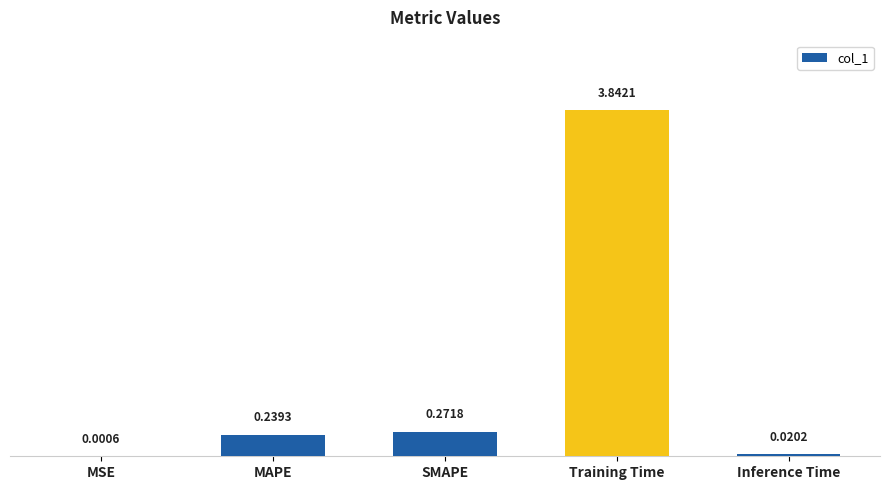

Where is the data nearest to the value 1?

SMAPE